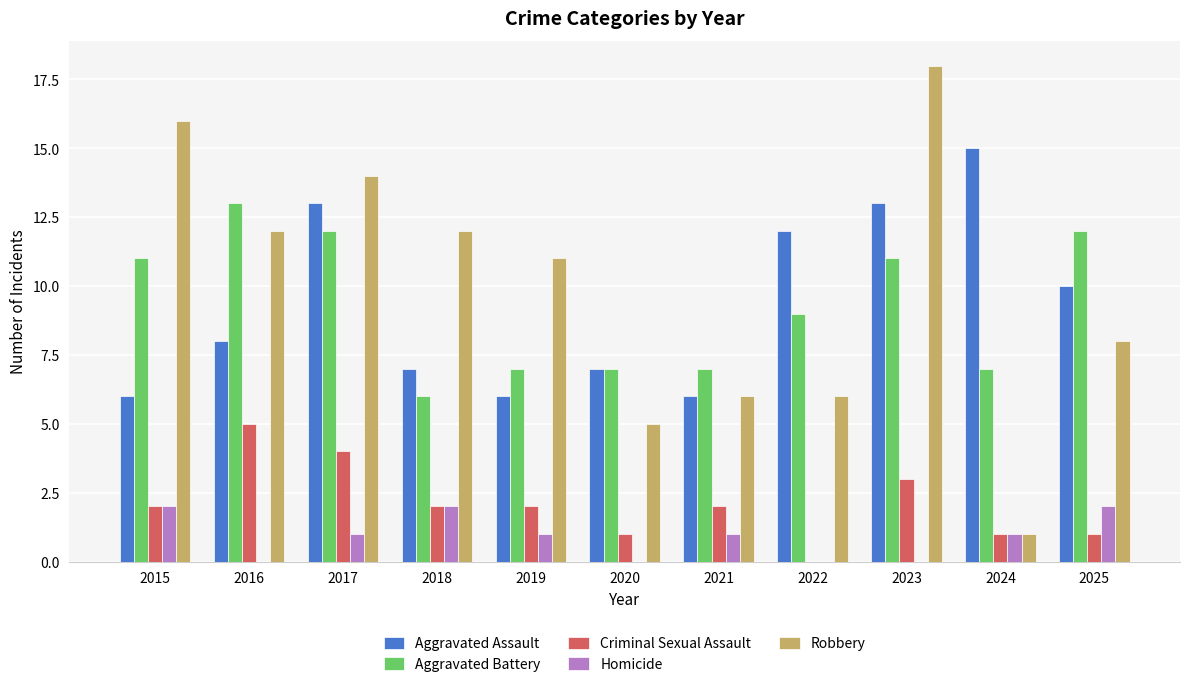

What value does the Criminal Sexual Assault series have at 2023?

3